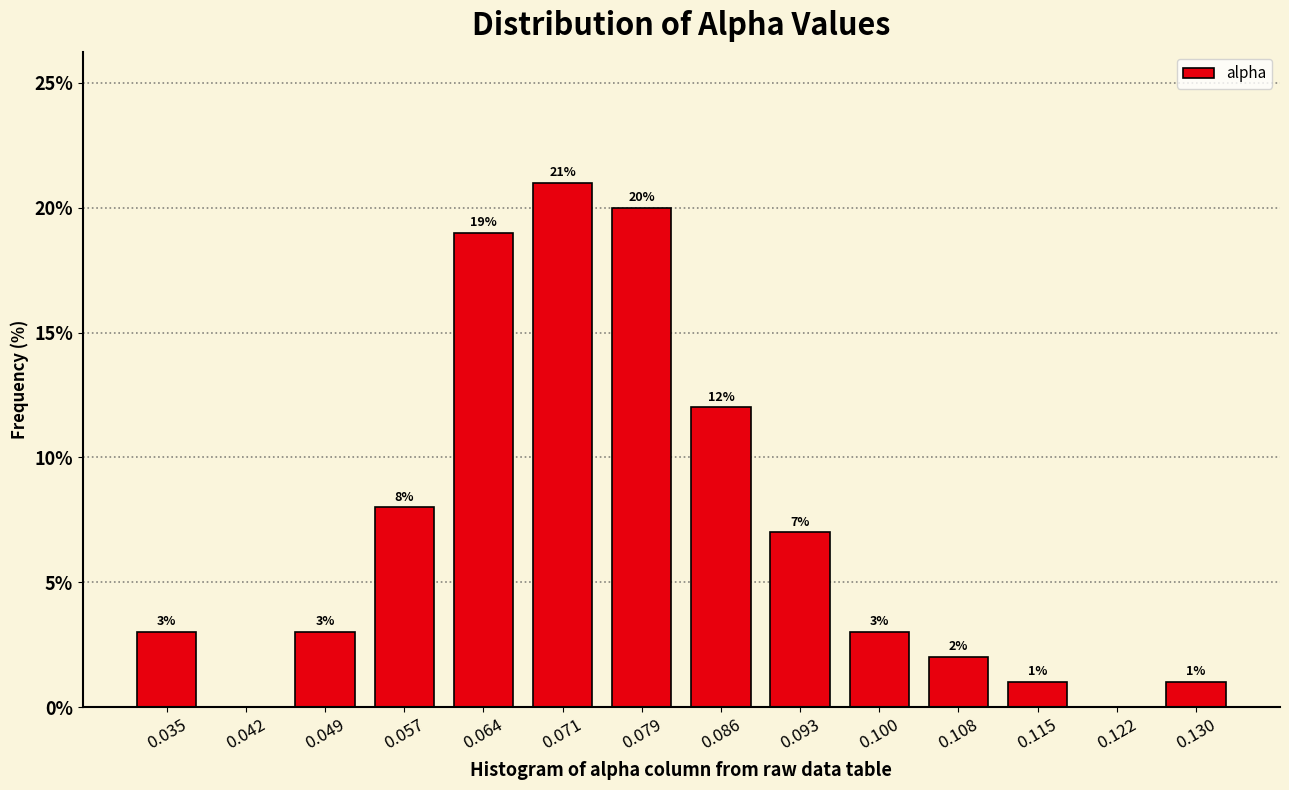

Over which range of the x-axis is the bar tallest?

0.068 to 0.075